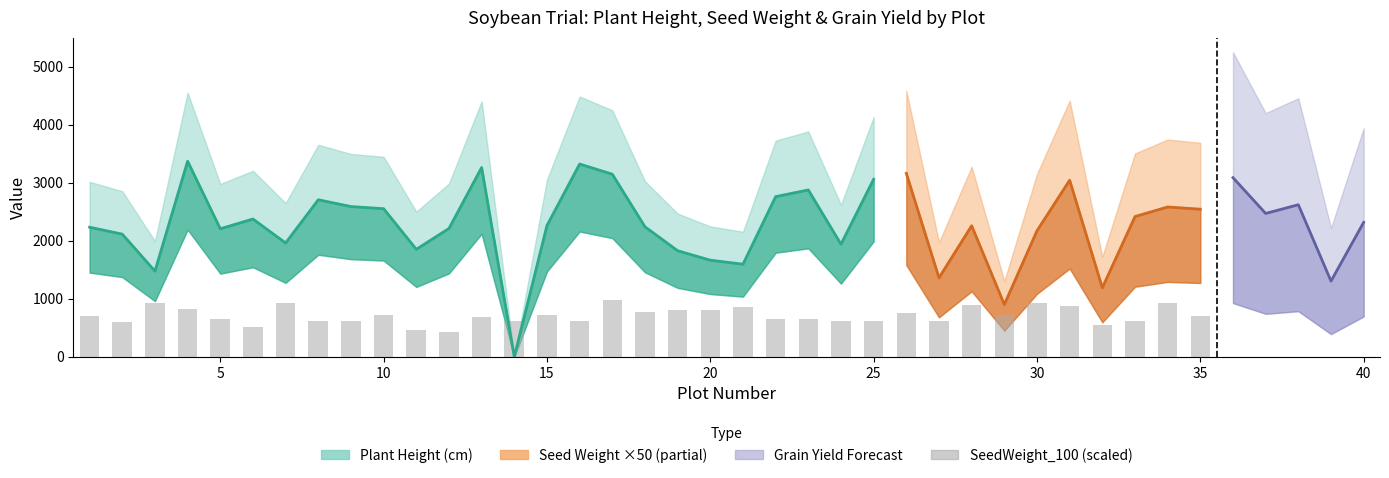

True or false: the data shows 322.4 at 20.

False